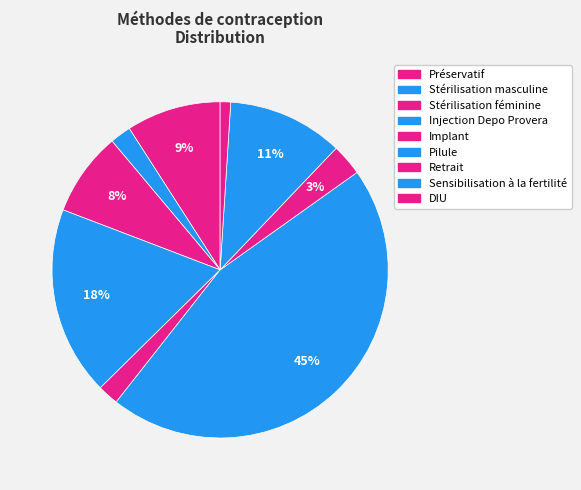

Count the number of slices in the pie.

9